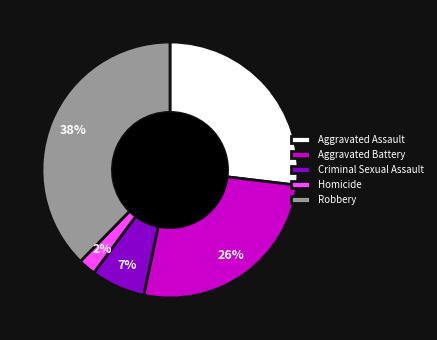

Which slice is the largest?

Robbery